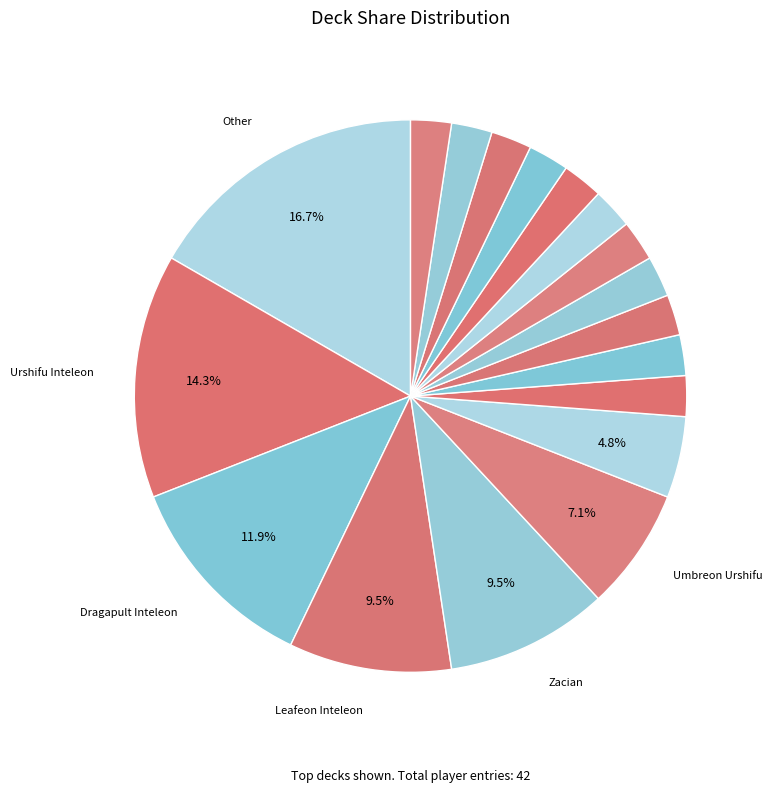

How many segments does this pie chart have?

18